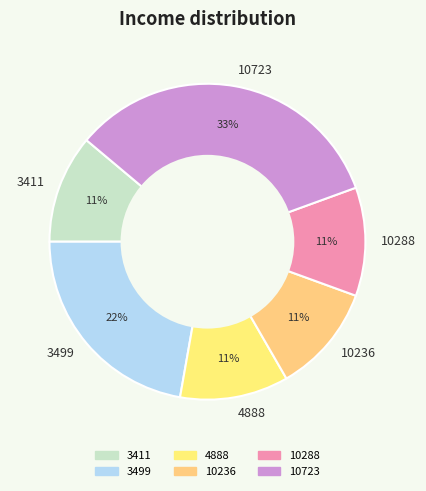

How many segments does this pie chart have?

6